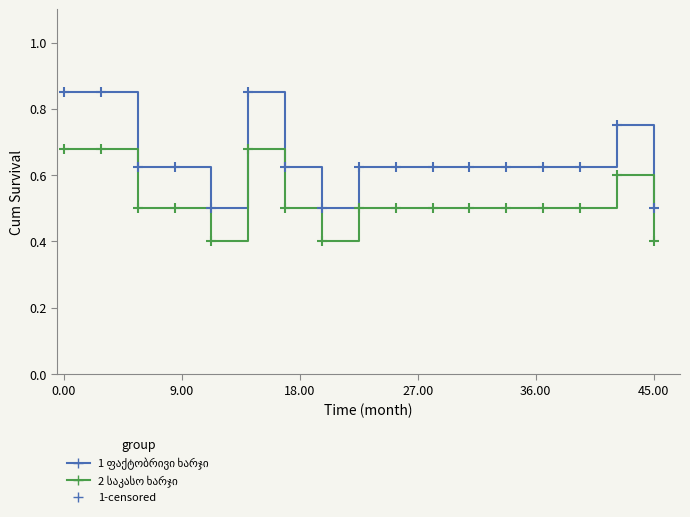

What is the smallest value displayed?

0.4